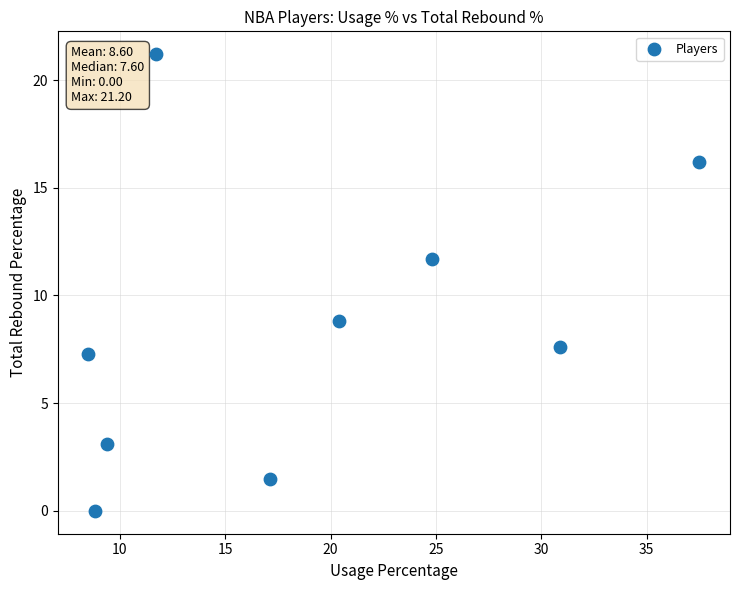

What is the range of X values (max minus min)?

29.0